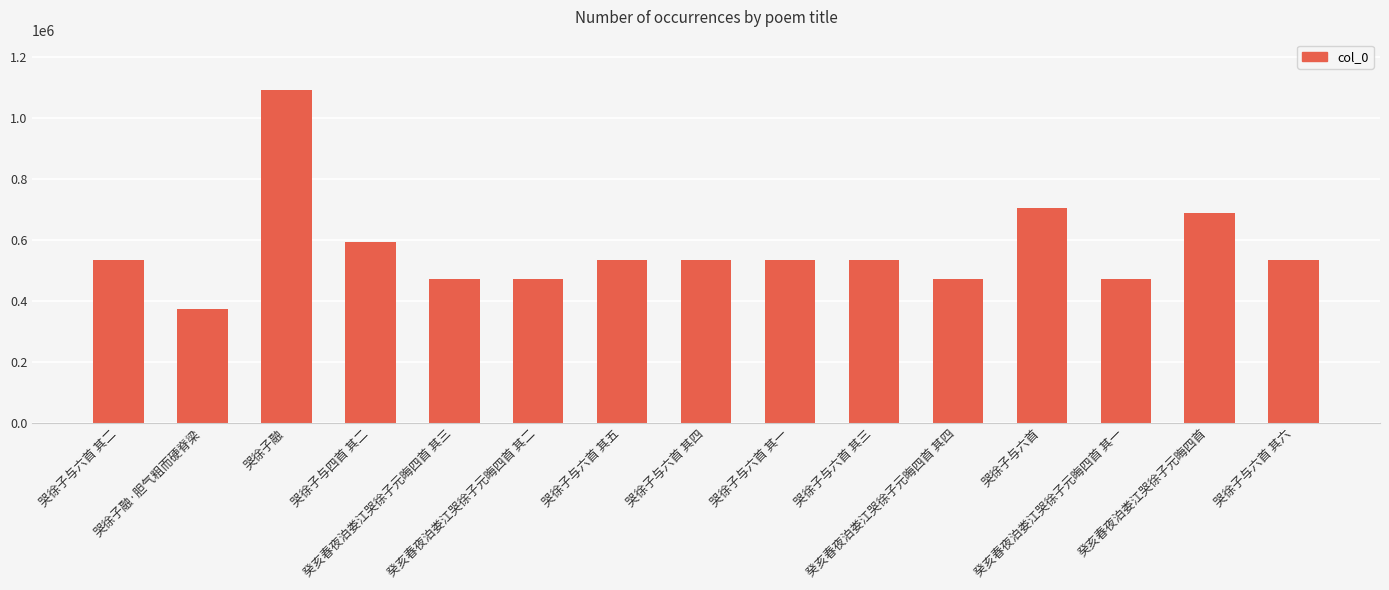

What is the difference between the values at 癸亥春夜泊娄江哭徐子元晦四首 其一 and 哭徐子与六首 其三?

62559